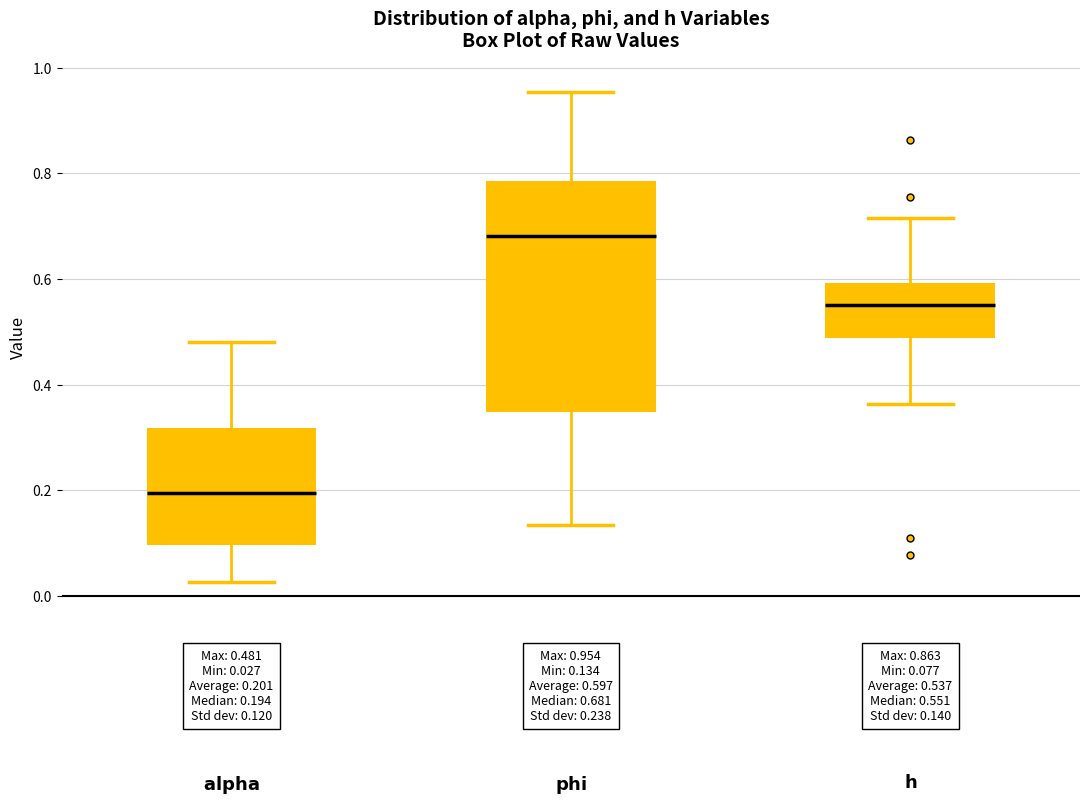

Which box has the lowest median line?

$\bf{alpha}$